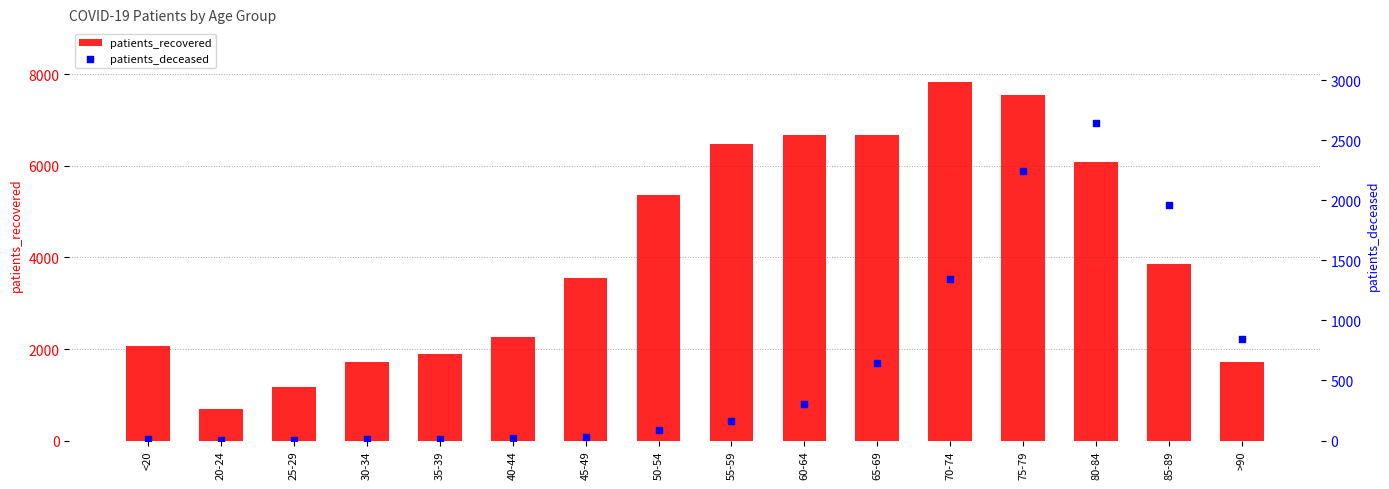

What are all the series names shown in the legend?

patients_recovered, patients_deceased